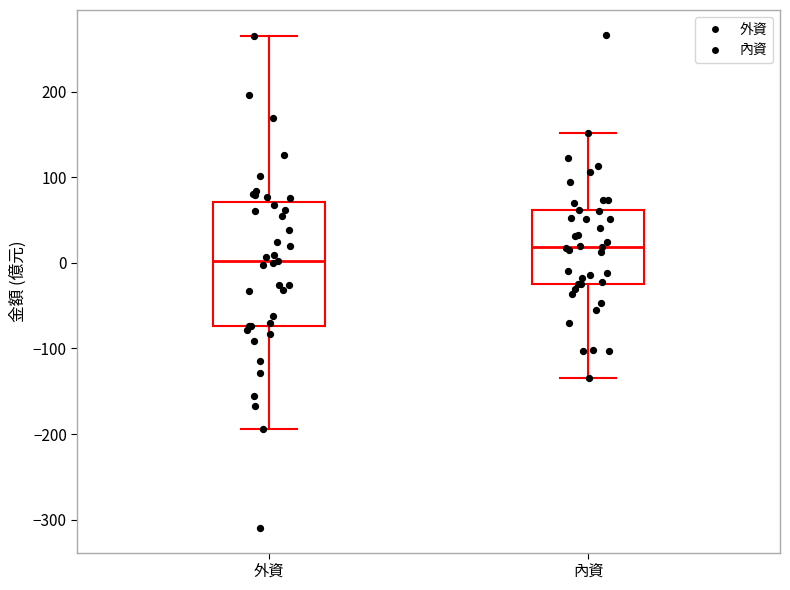

Comparing the boxes themselves (not the whiskers), which one is the tallest?

外資